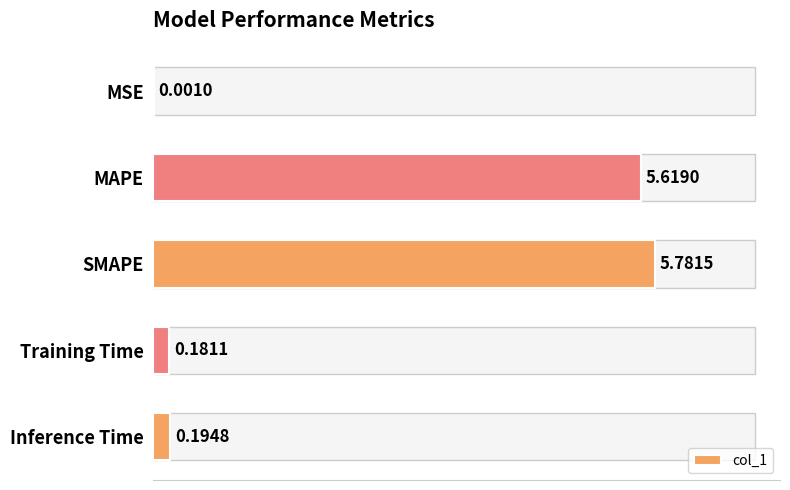

What is the sum of the values at SMAPE and Training Time?

6.0